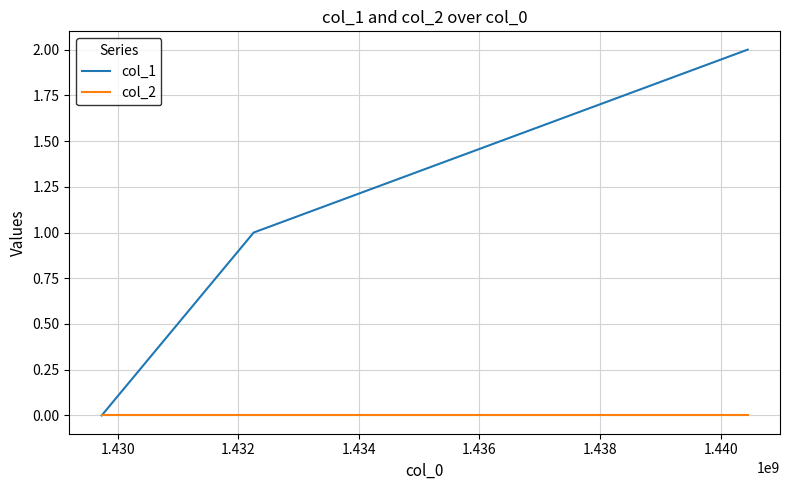

Which series has the widest spread of values?

col_1